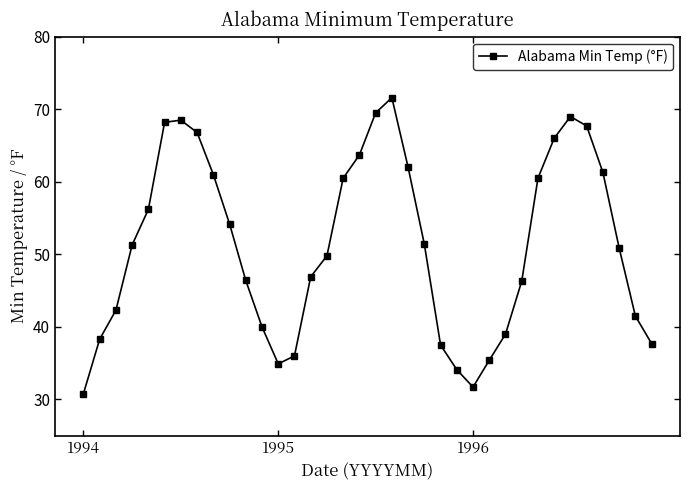

Count the number of categories in the chart.

36